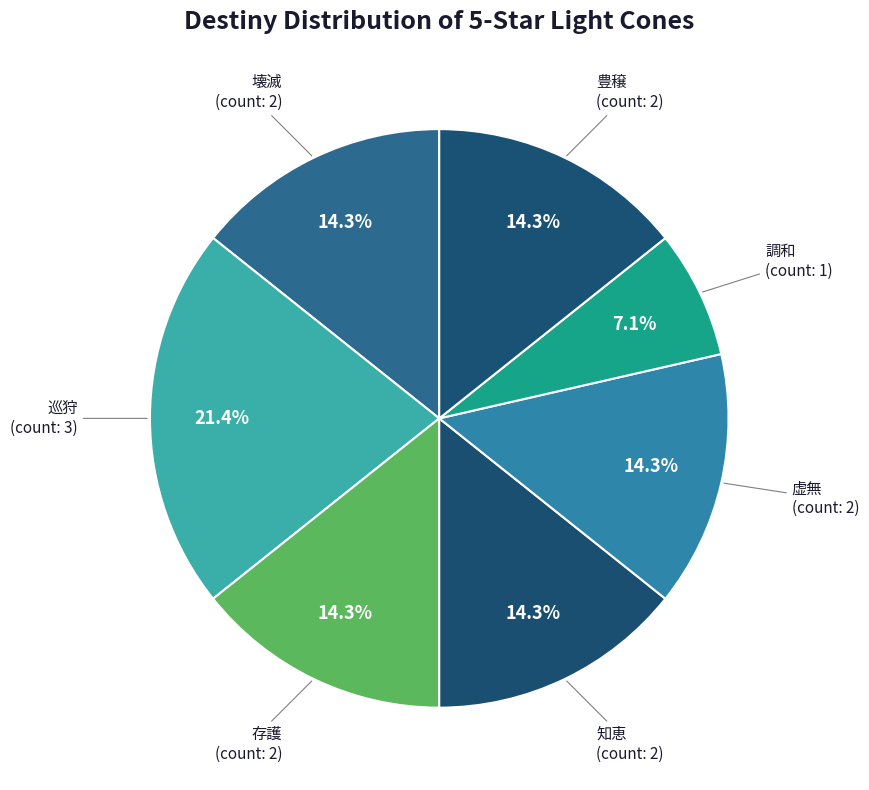

What is the smallest slice in the pie chart?

調和